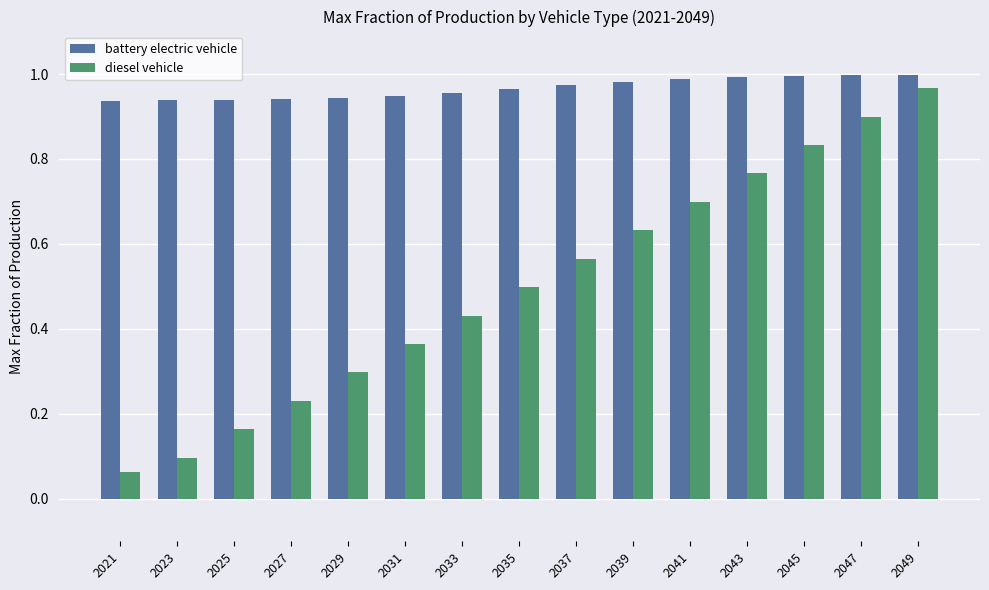

List the series in order of their overall mean, highest first.

battery electric vehicle, diesel vehicle